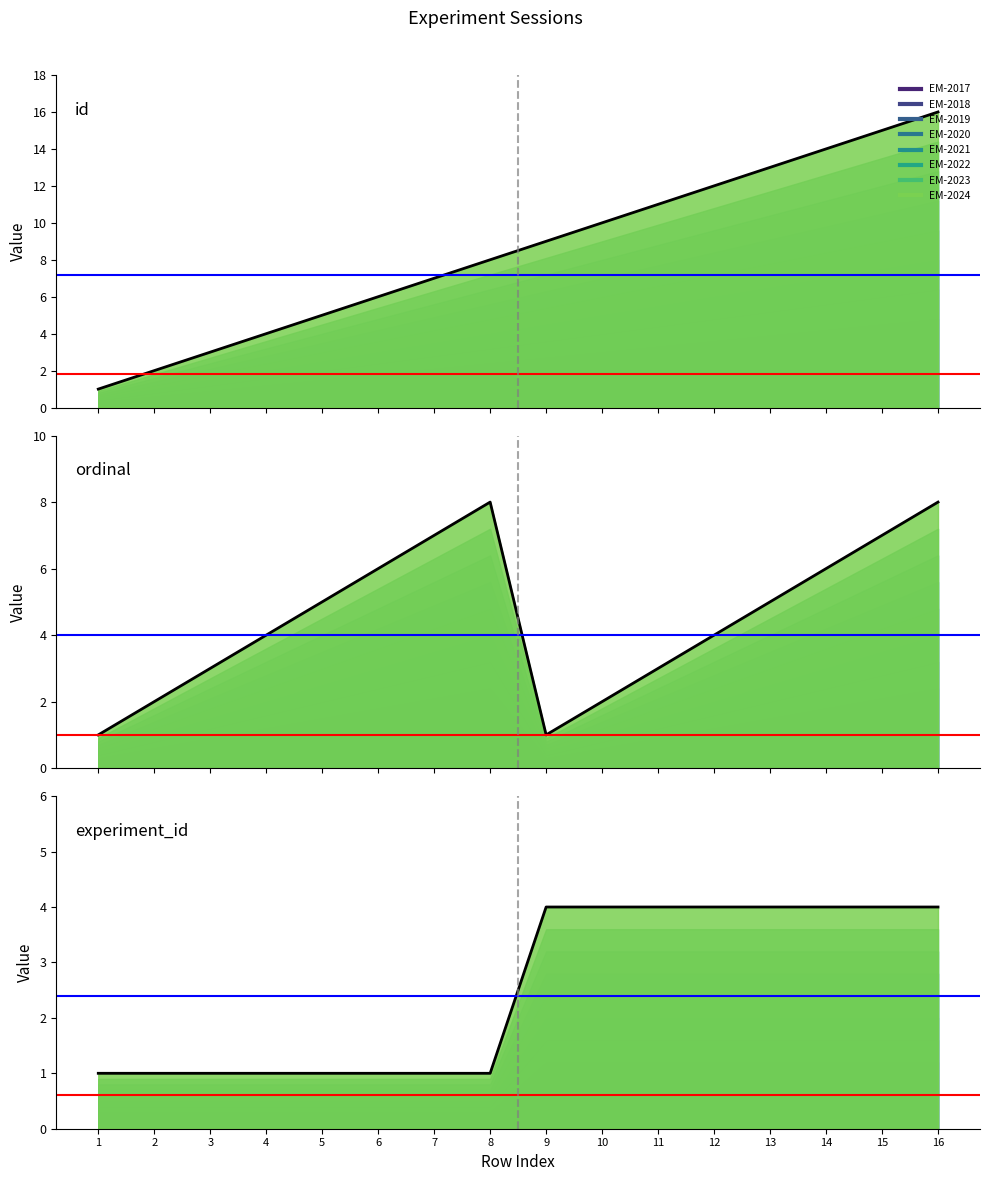

List the series in order of their overall mean, lowest first.

experiment_id, ordinal, id